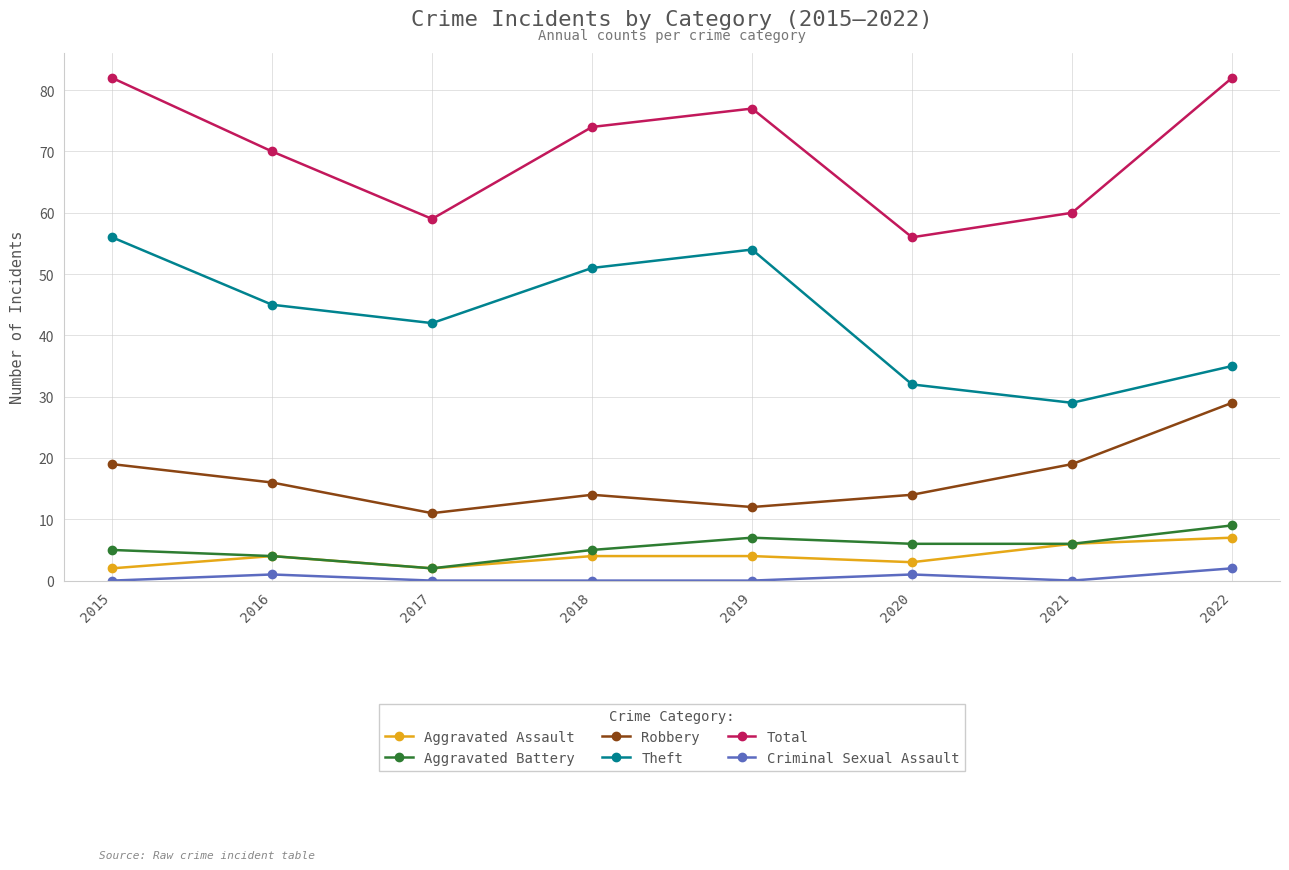

How many data points in Total are less than 74?

4